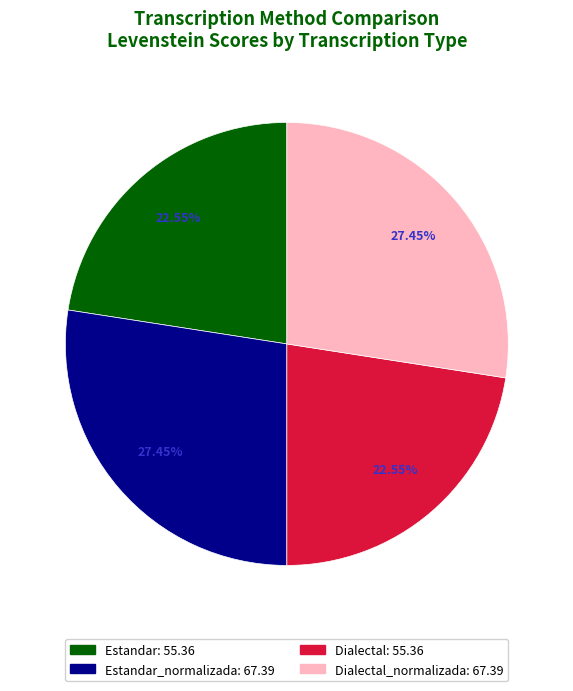

Does any single category account for the majority?

No